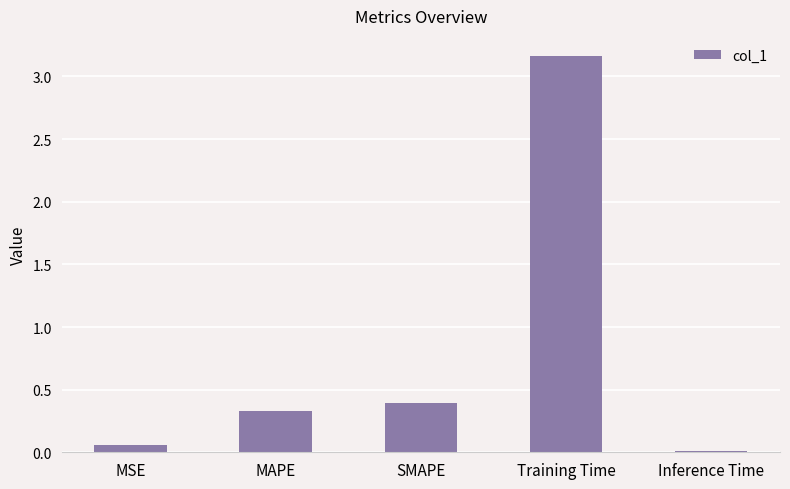

What is the change in value from MAPE to Inference Time?

-0.3